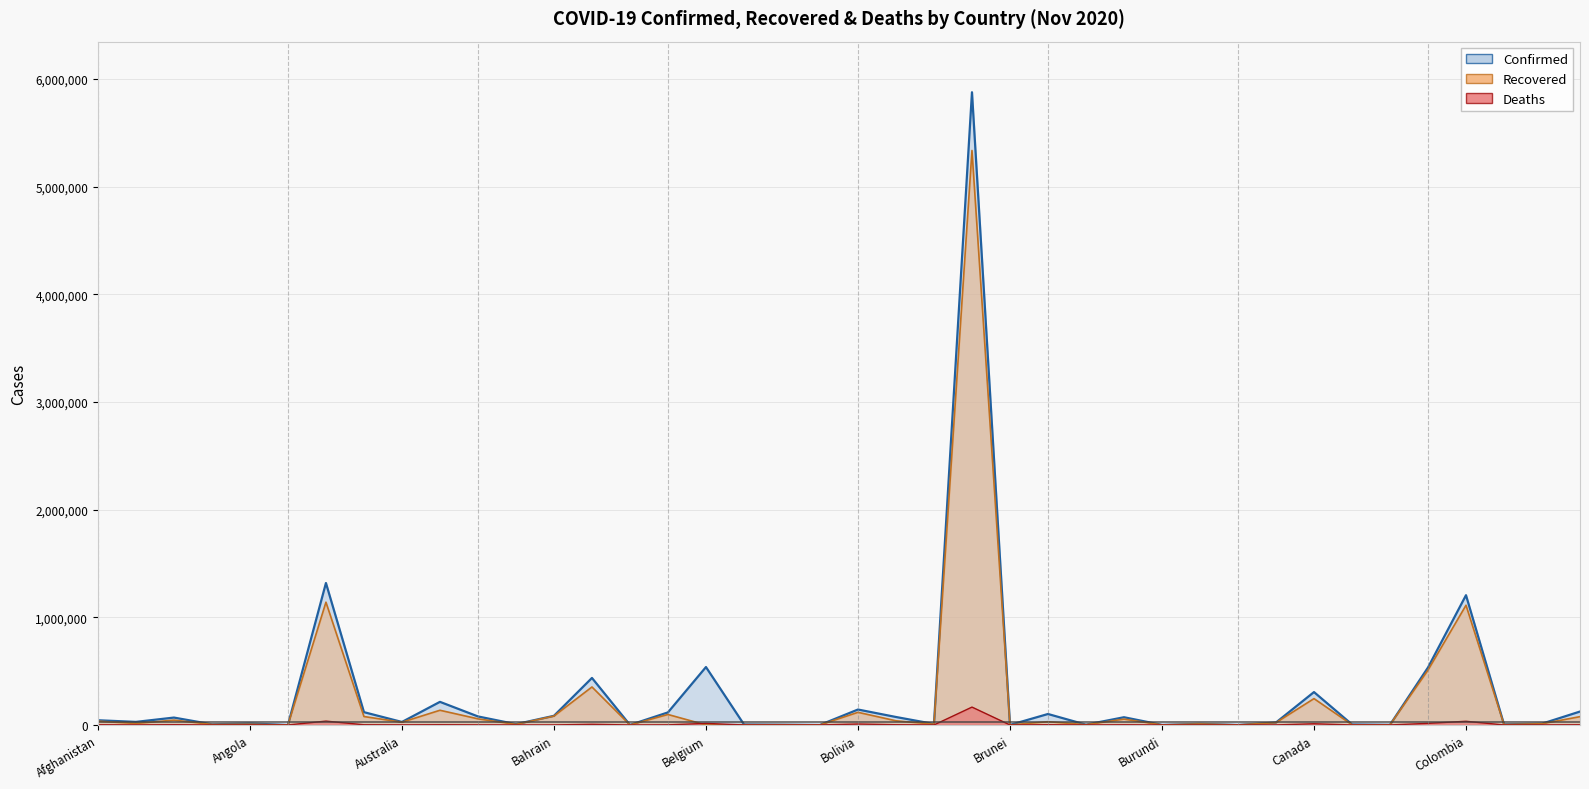

At which category is the sum across all series the highest?

Brazil